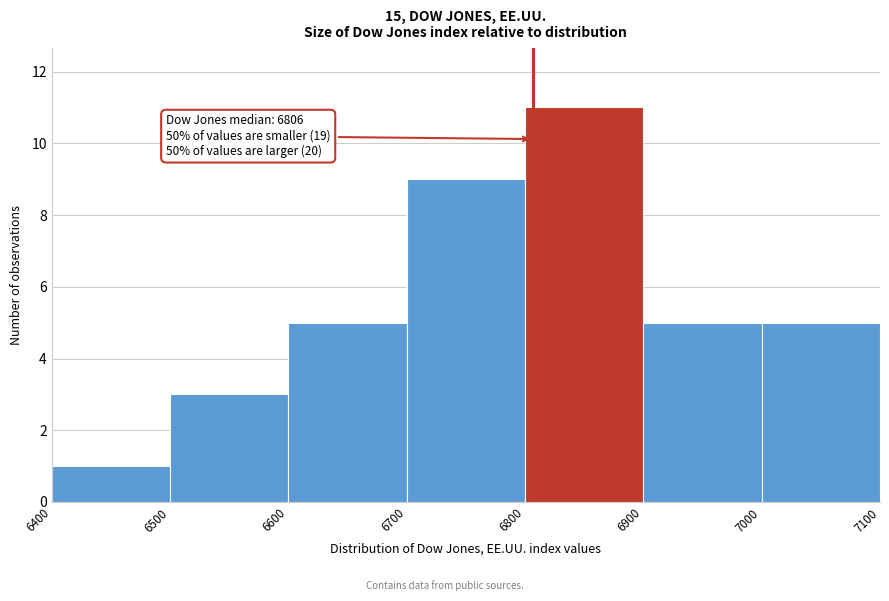

Over which range of the x-axis is the bar tallest?

6800 to 6900